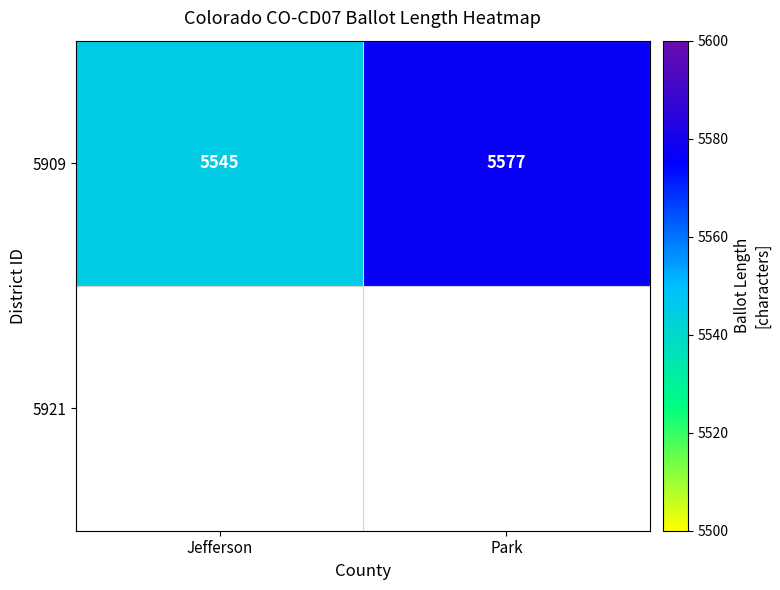

Rank the categories by value from highest to lowest.

Park, Jefferson